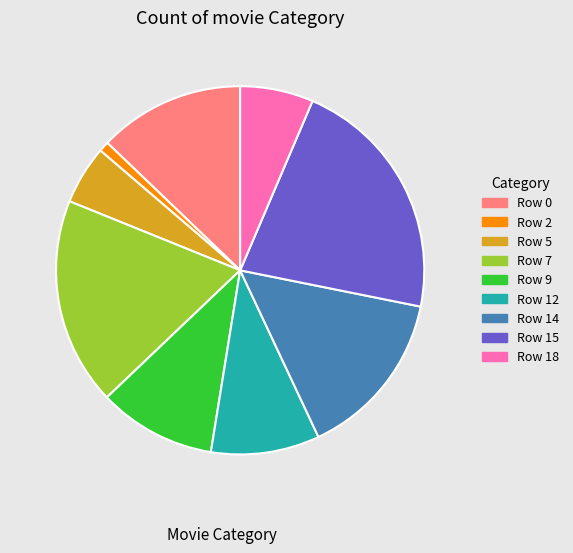

How many slices are in this pie chart?

9